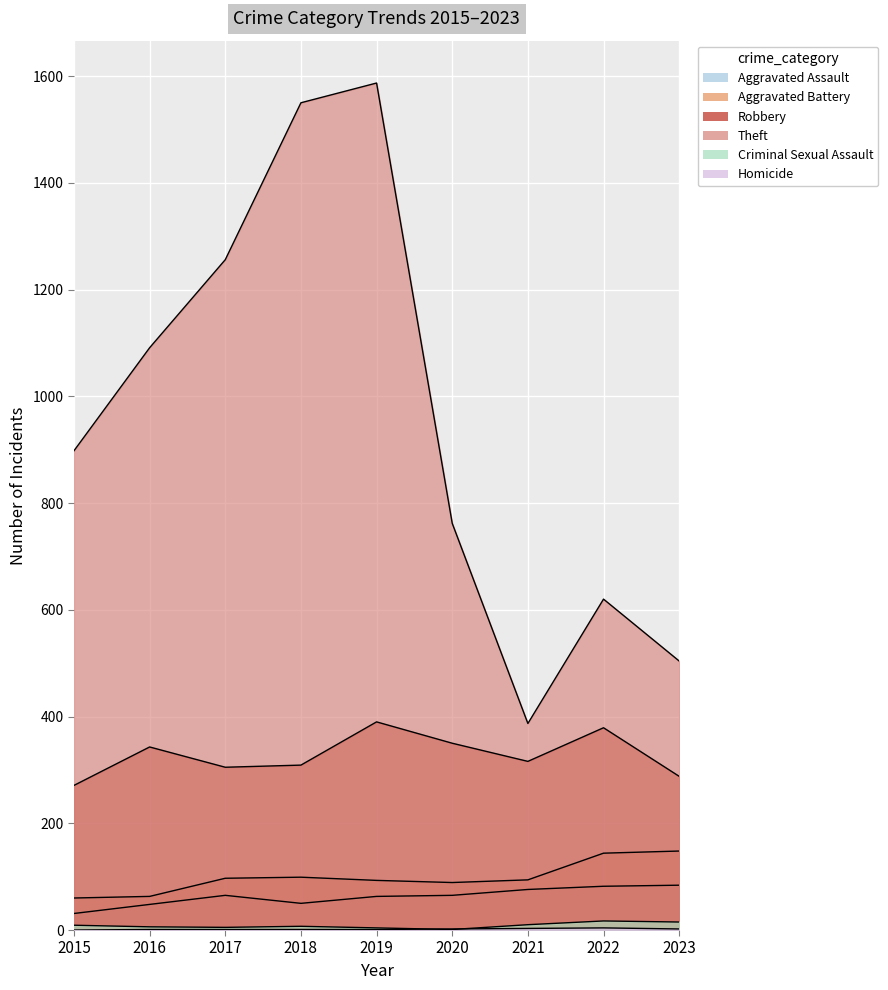

How many data points does each series have?

9